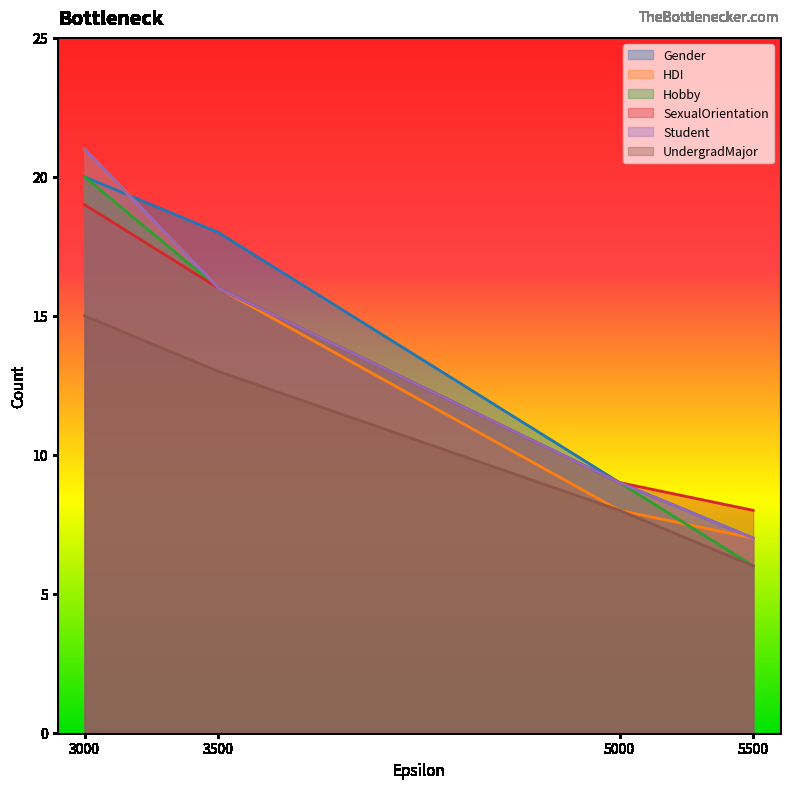

True or false: Hobby and Student intersect in this chart.

False